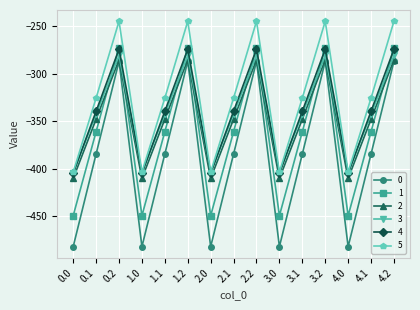

In 2, how many points are lower than both neighbors (excluding endpoints)?

4